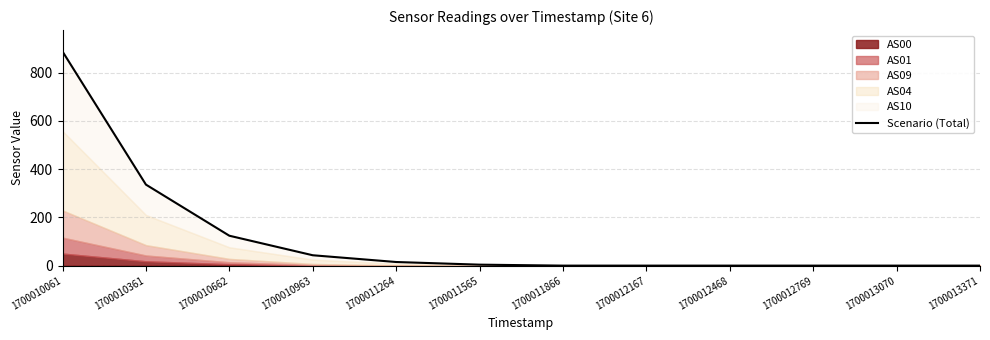

True or false: the data shows 124 at 1700010662.

True